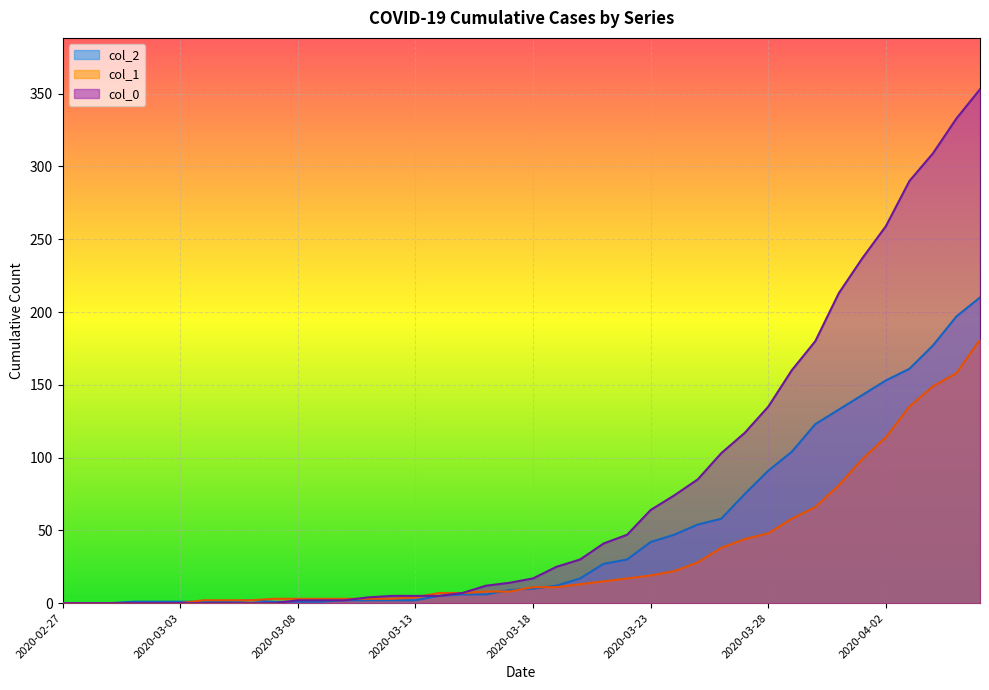

What is the sum of the col_1 values at 2020-03-01 and 2020-03-12?

3